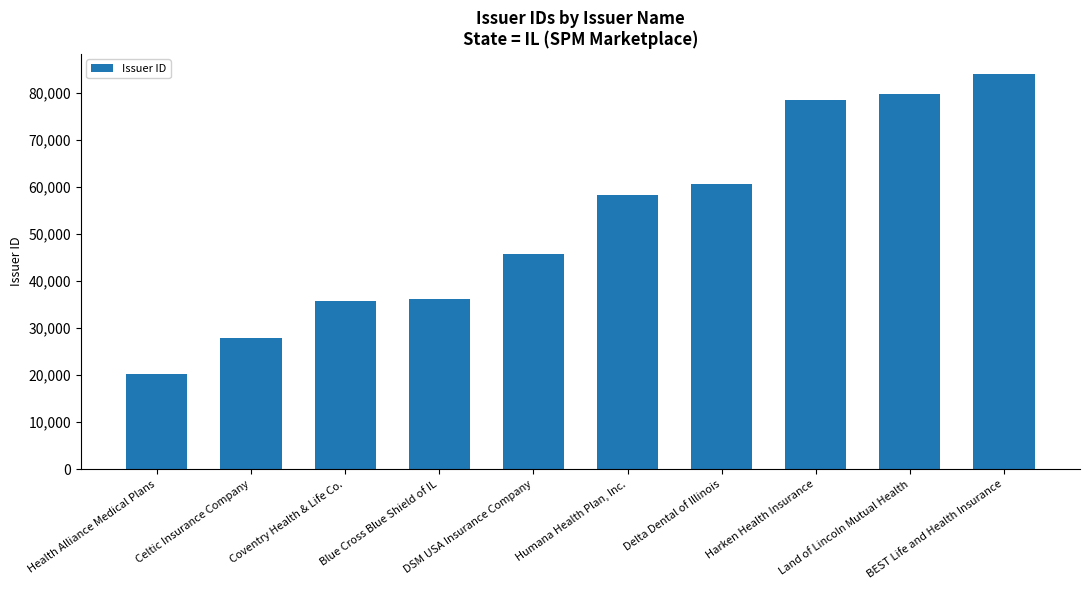

Does the chart contain stacked bars?

No